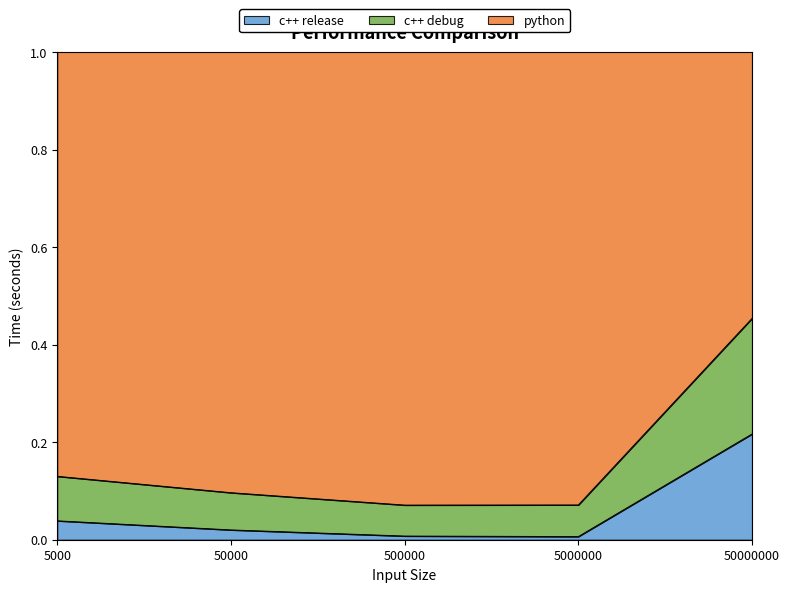

What is the total value across all series at 50000?

1.0